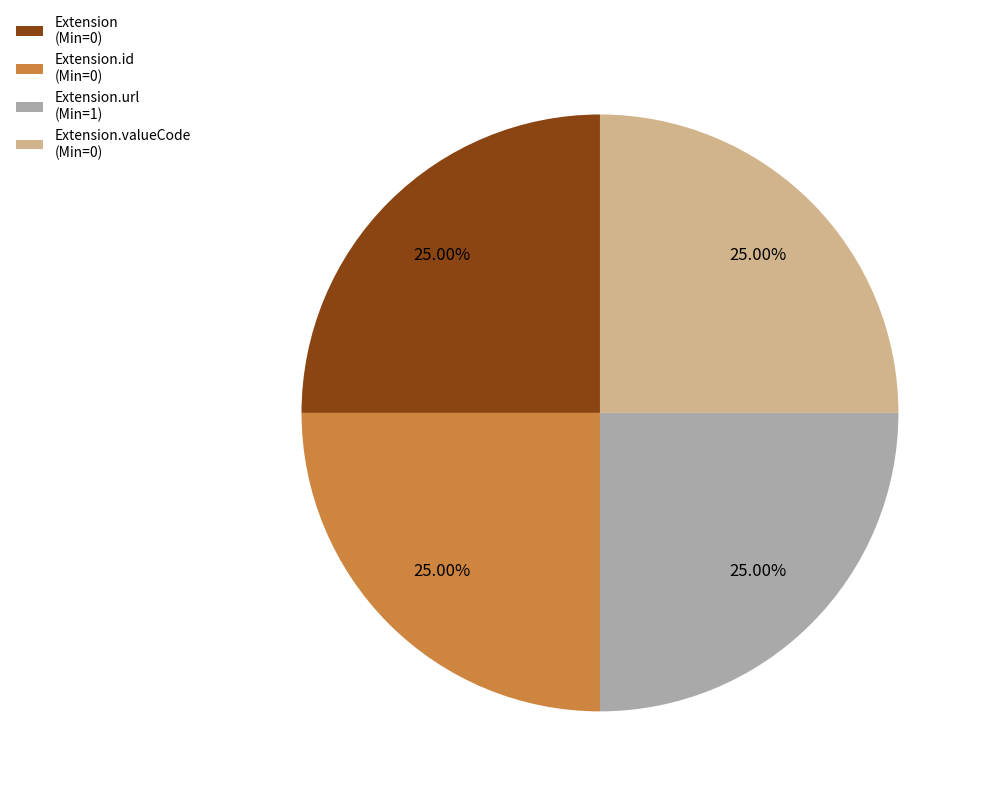

Is Extension (Min=0) the majority of the pie?

No